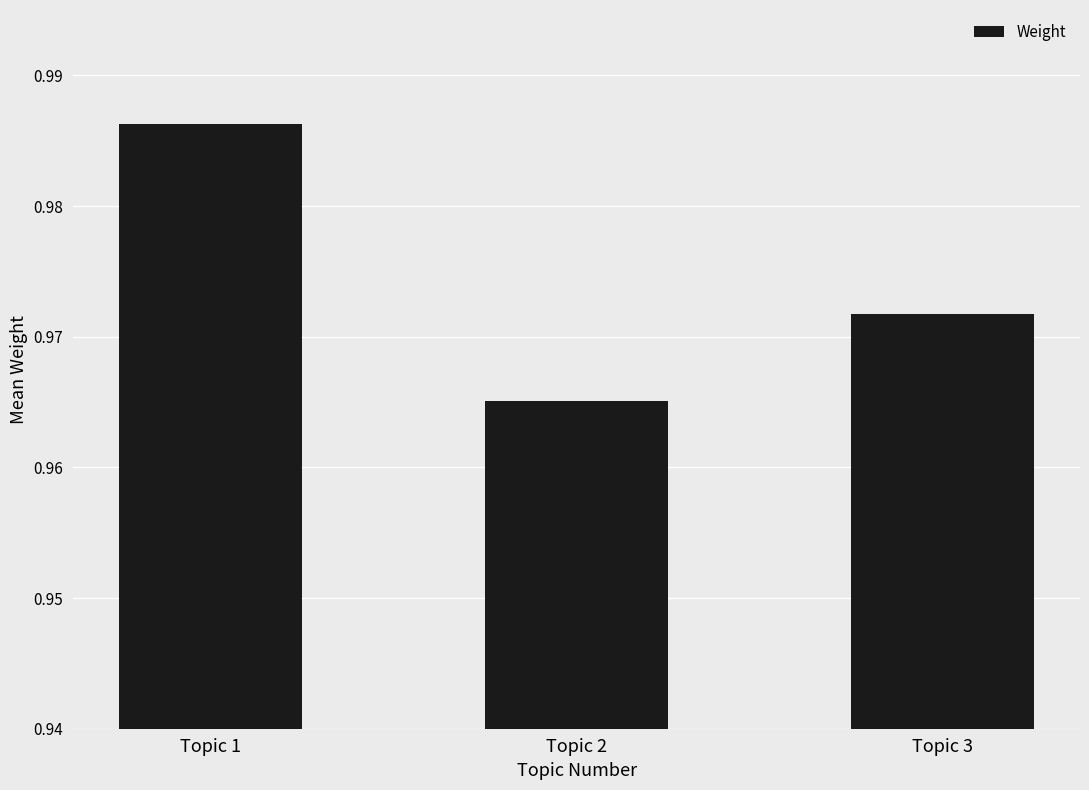

Count the values in the range 0 to 1.

3